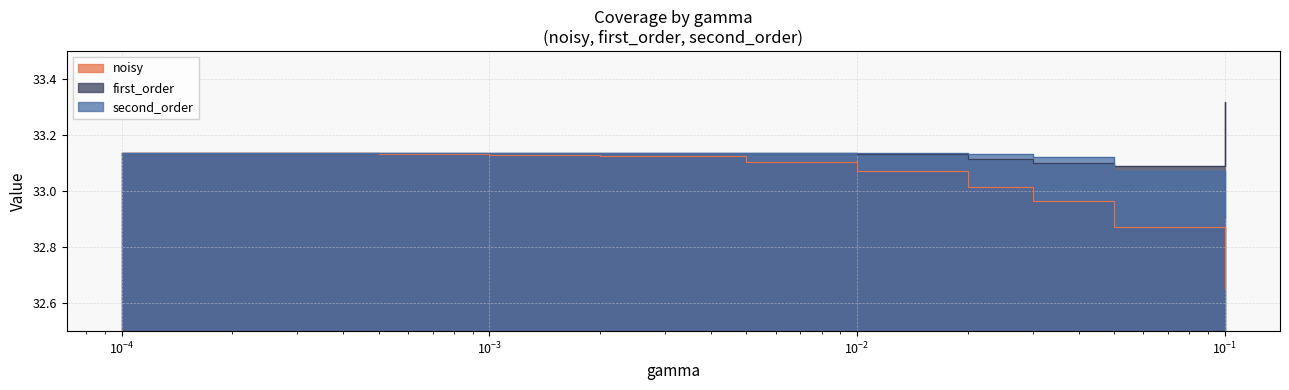

What are all the series names shown in the legend?

noisy, first_order, second_order